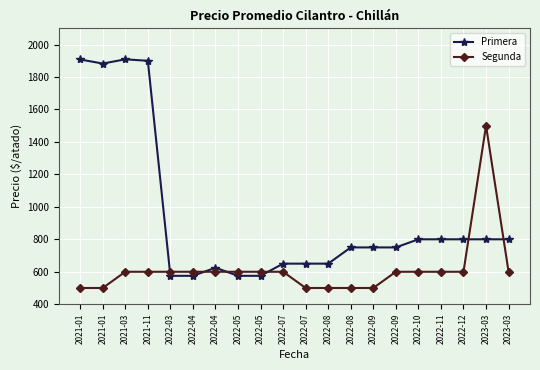

How many data points does each series have?

20